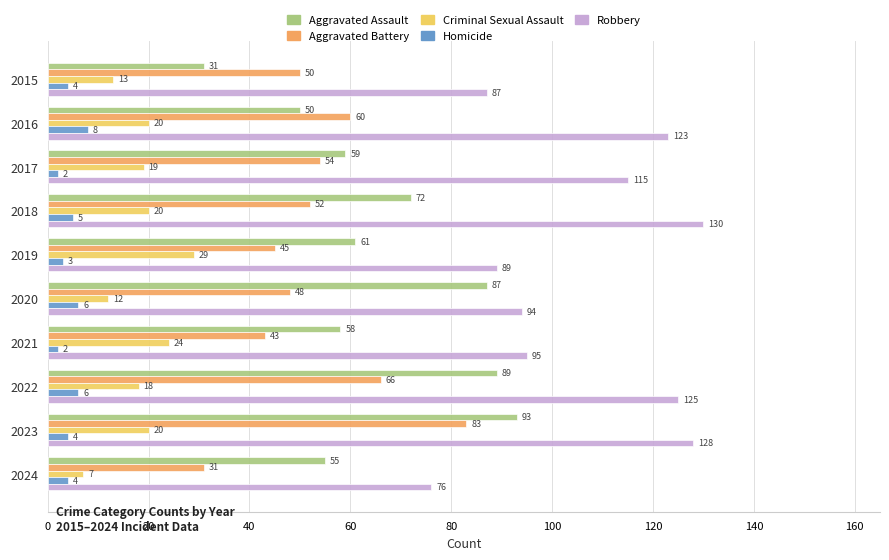

At which label is Robbery closest to 103?

2021